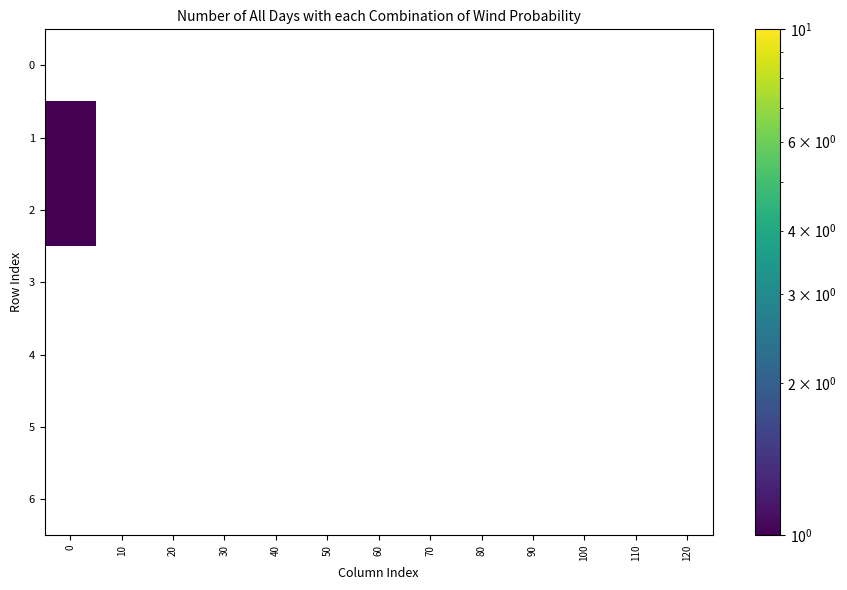

How many distinct data groups are displayed?

7